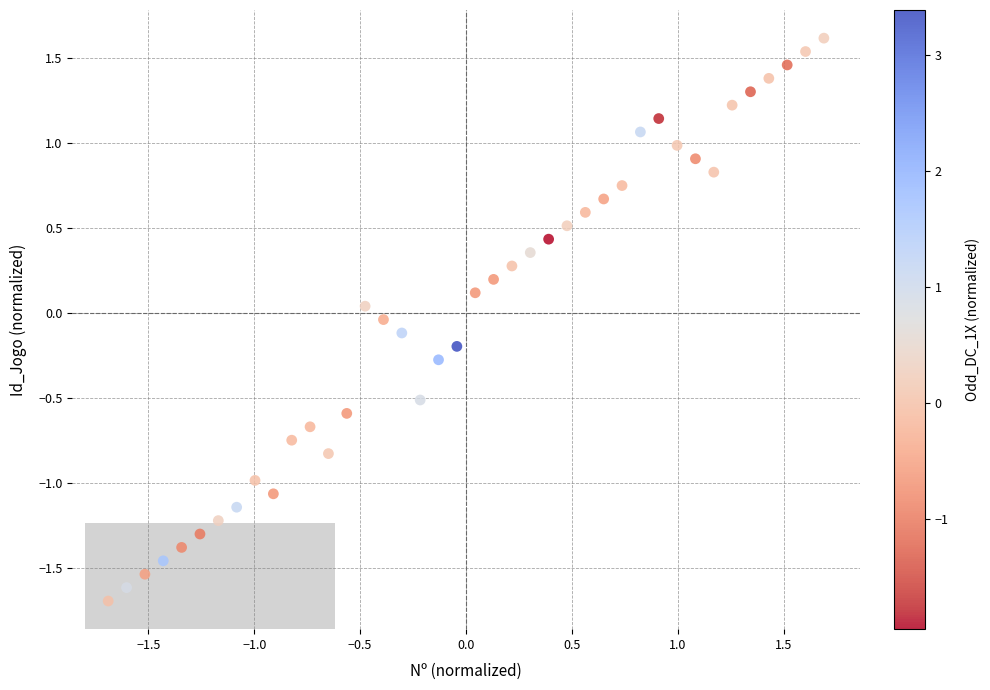

What is the range of X values (max minus min)?

3.4